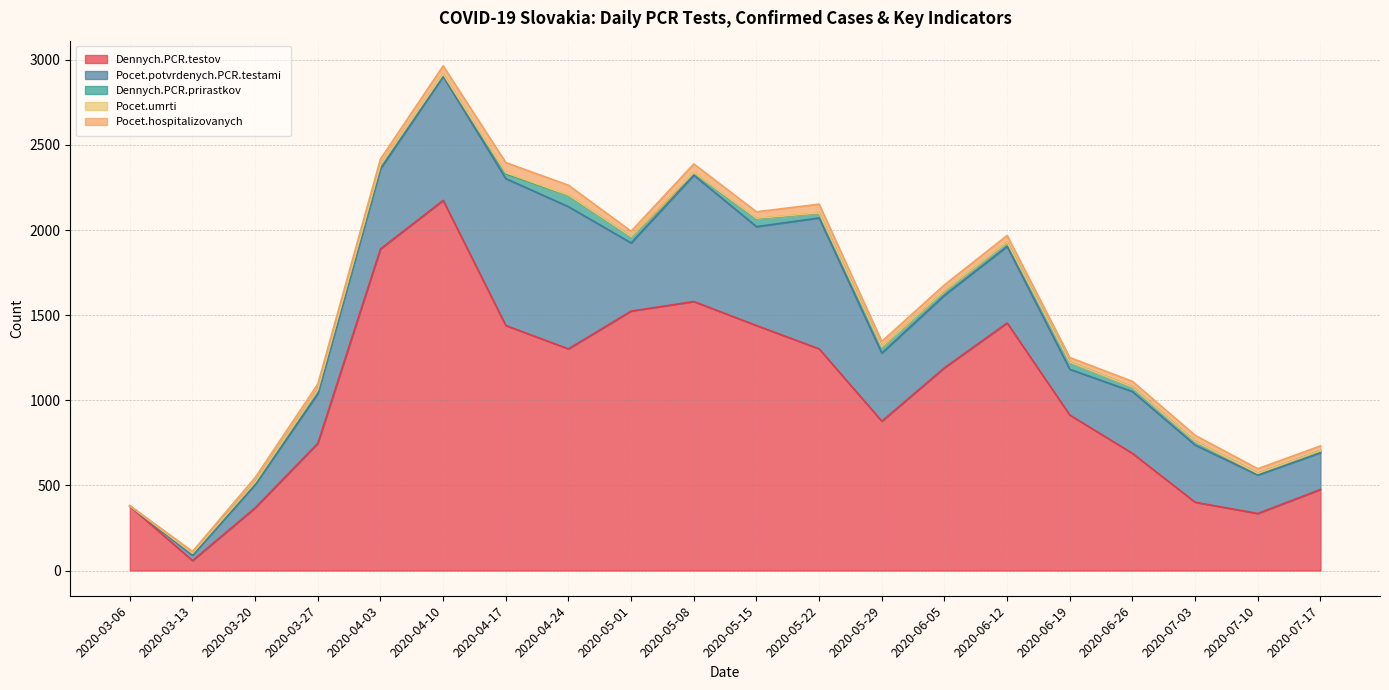

Is it true that Dennych.PCR.testov equals 164 at 2020-03-20?

False